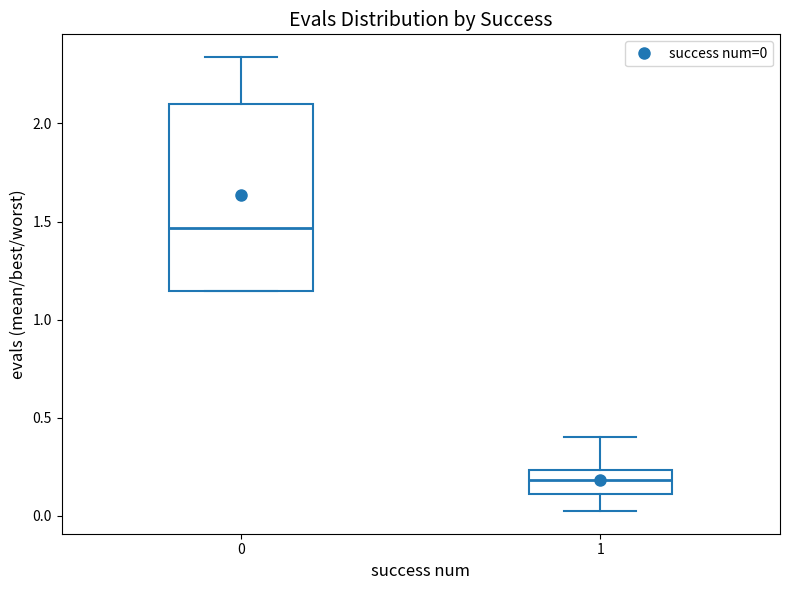

Reading left to right, read every box against the y-axis: the position of its median line, the range the box covers, and the ends of its whiskers. The values are not printed on the chart, so give them approximately, as read against the axis.

0: median 1.45, box 1.15 to 2.10, whiskers 1.15 to 2.35
1: median 0.20, box 0.10 to 0.25, whiskers 0.05 to 0.40